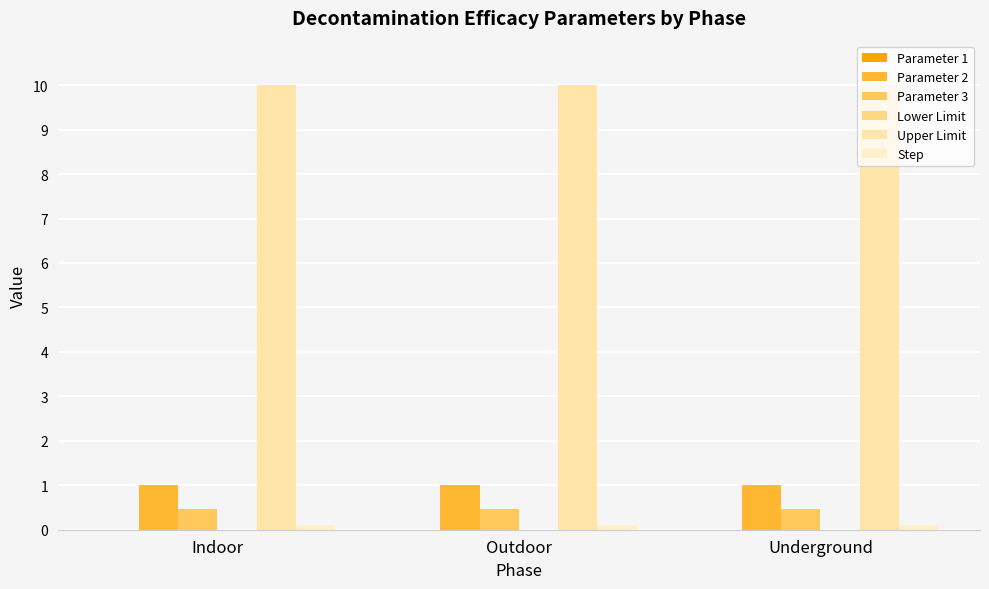

What is the sum of all Parameter 2 values?

3.0